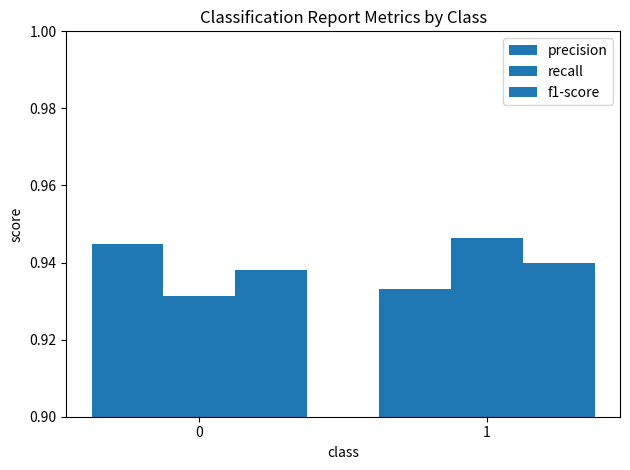

At which label is precision closest to 0?

1